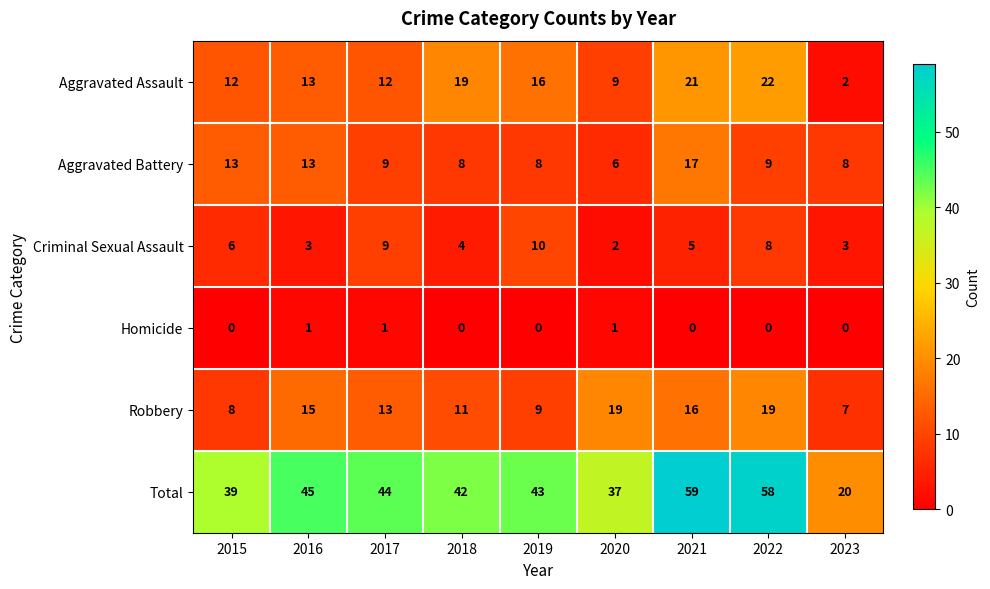

At 2015, list the series in order from smallest to largest.

Homicide, Criminal Sexual Assault, Robbery, Aggravated Assault, Aggravated Battery, Total